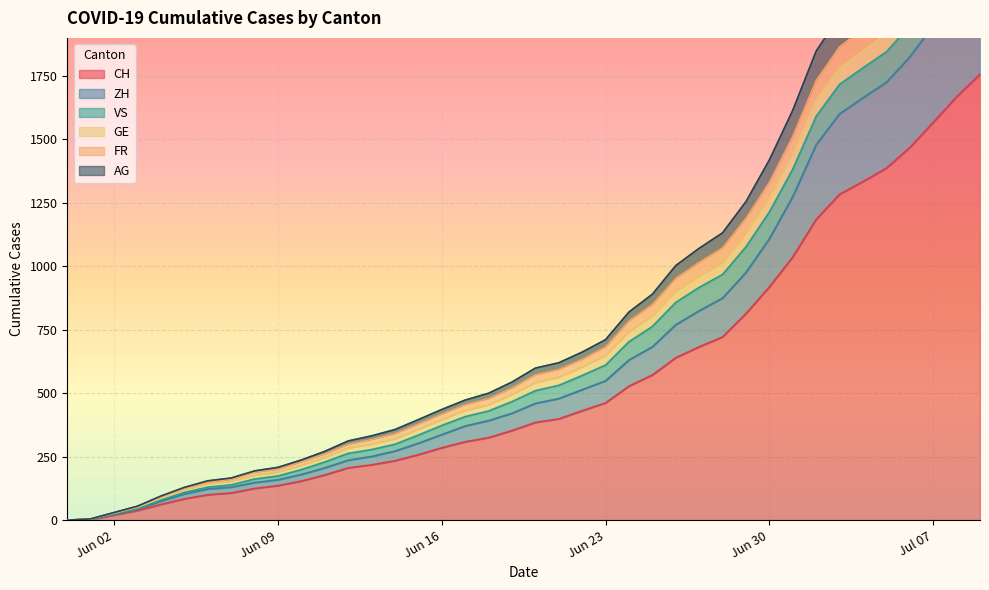

Does the chart display data point markers on the line(s)?

No